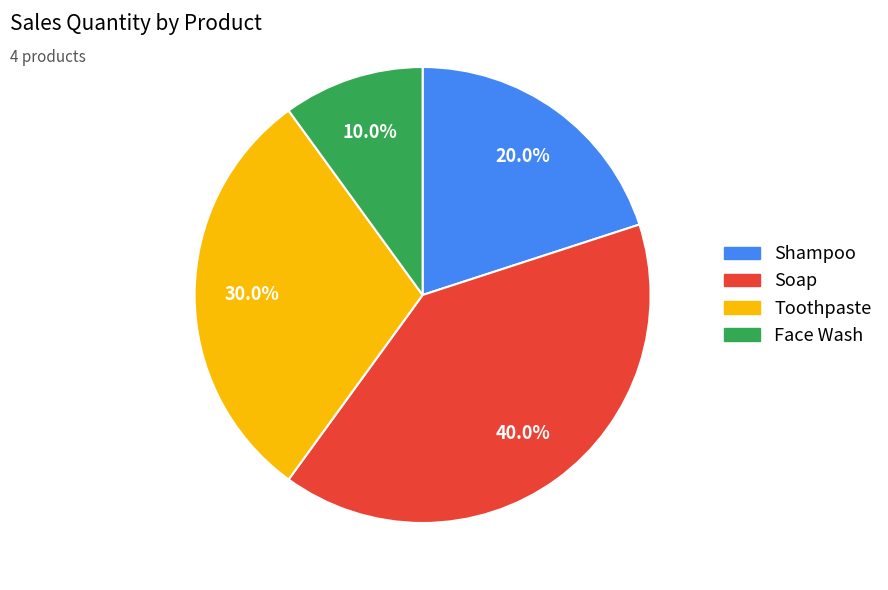

Which category has the biggest portion of the pie?

Soap